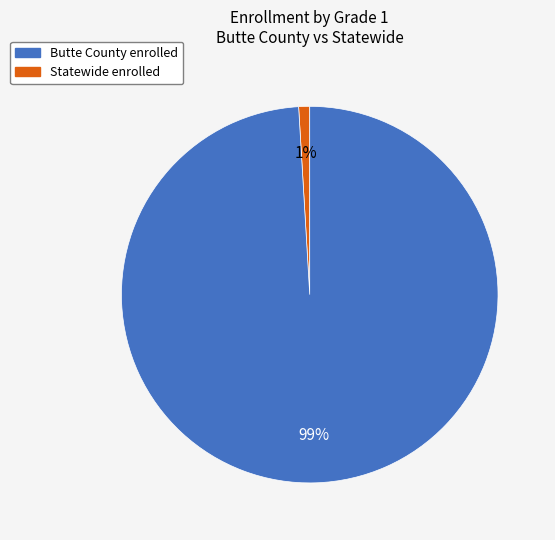

To the nearest percent, what is the average slice percentage?

50%